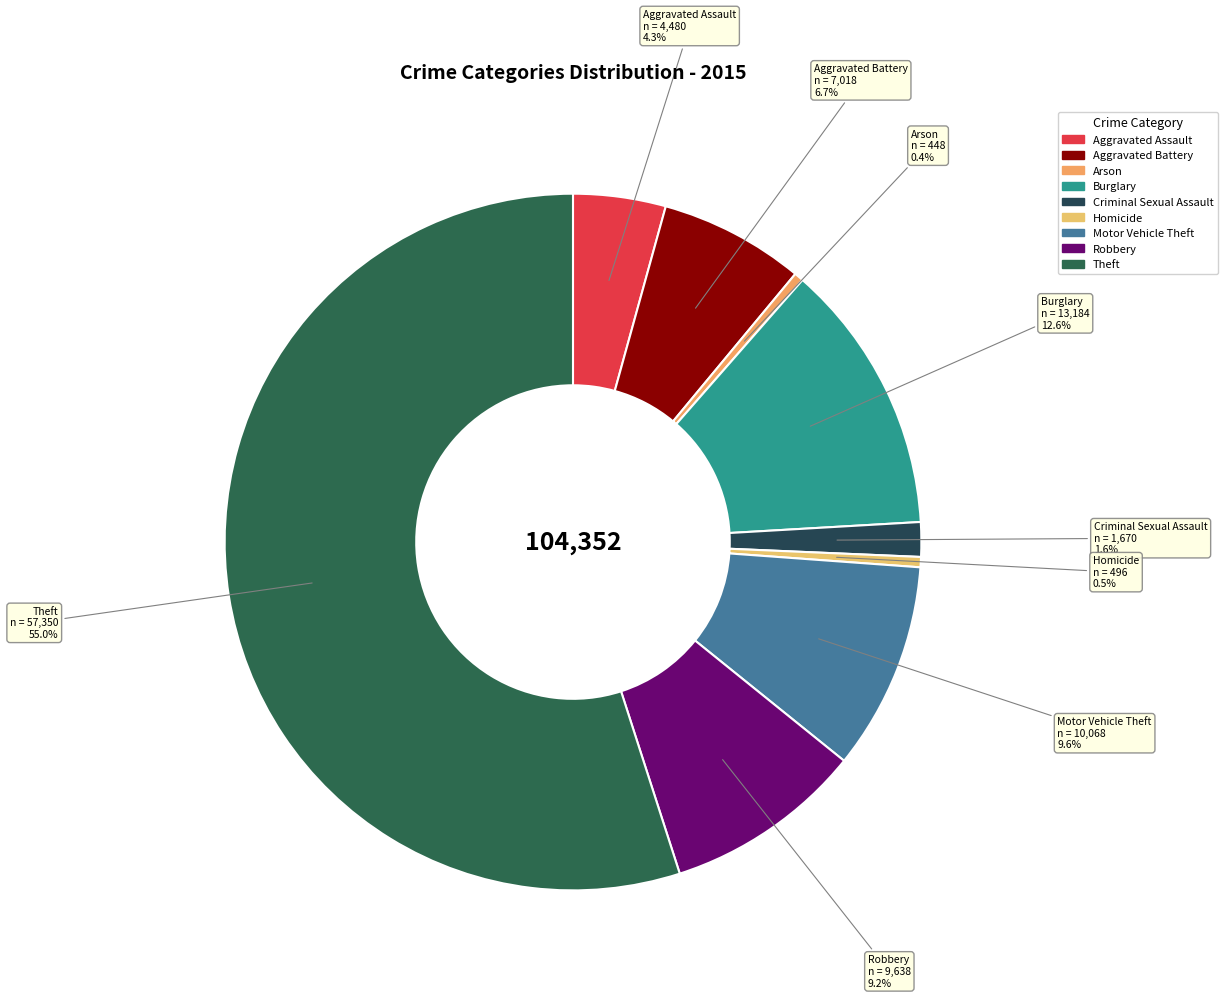

What percentage is the Robbery slice, to the nearest percent?

9%